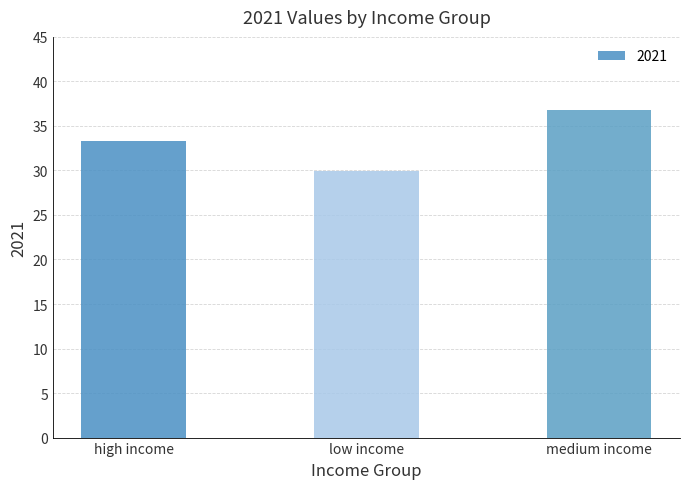

Rank the categories by value from lowest to highest.

low income, high income, medium income